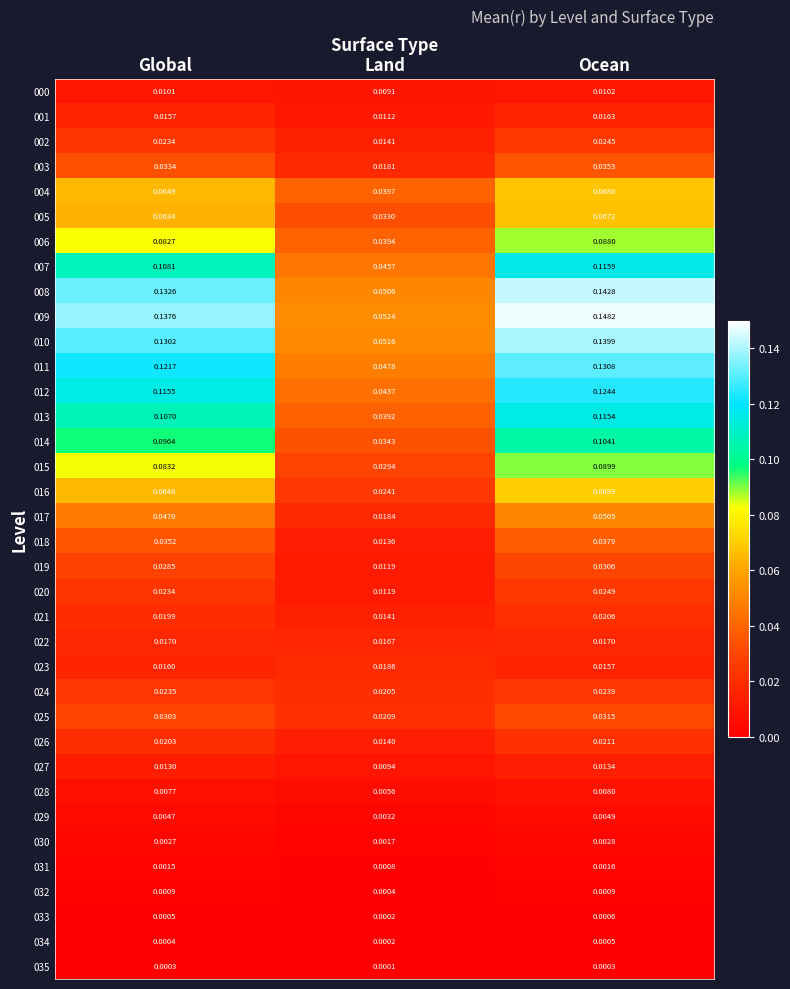

List the labels in order of 028 value, smallest first.

Land, Global, Ocean